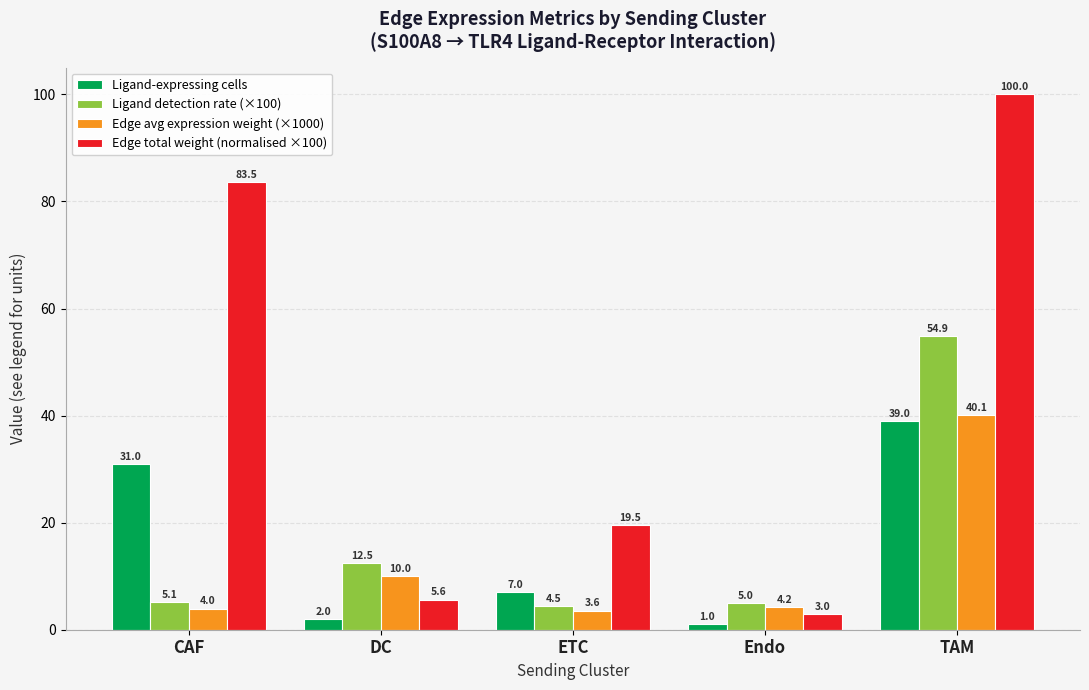

Reading left to right, extract all data points from this chart.

Ligand-expressing cells: 31.0	2.0	7.0	1.0	39.0
Ligand detection rate (×100): 5.1	12.5	4.5	5.0	54.9
Edge avg expression weight (×1000): 4.0	10.0	3.6	4.2	40.1
Edge total weight (normalised ×100): 83.5	5.6	19.5	3.0	100.0